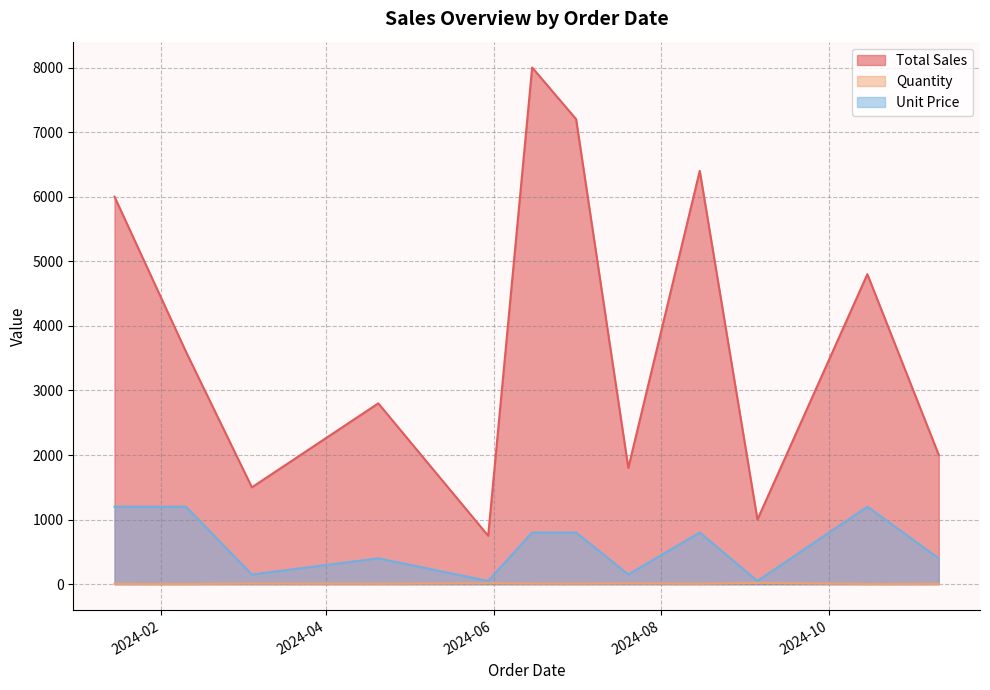

What is the difference between the highest and lowest values at 2024-04-20?

2793